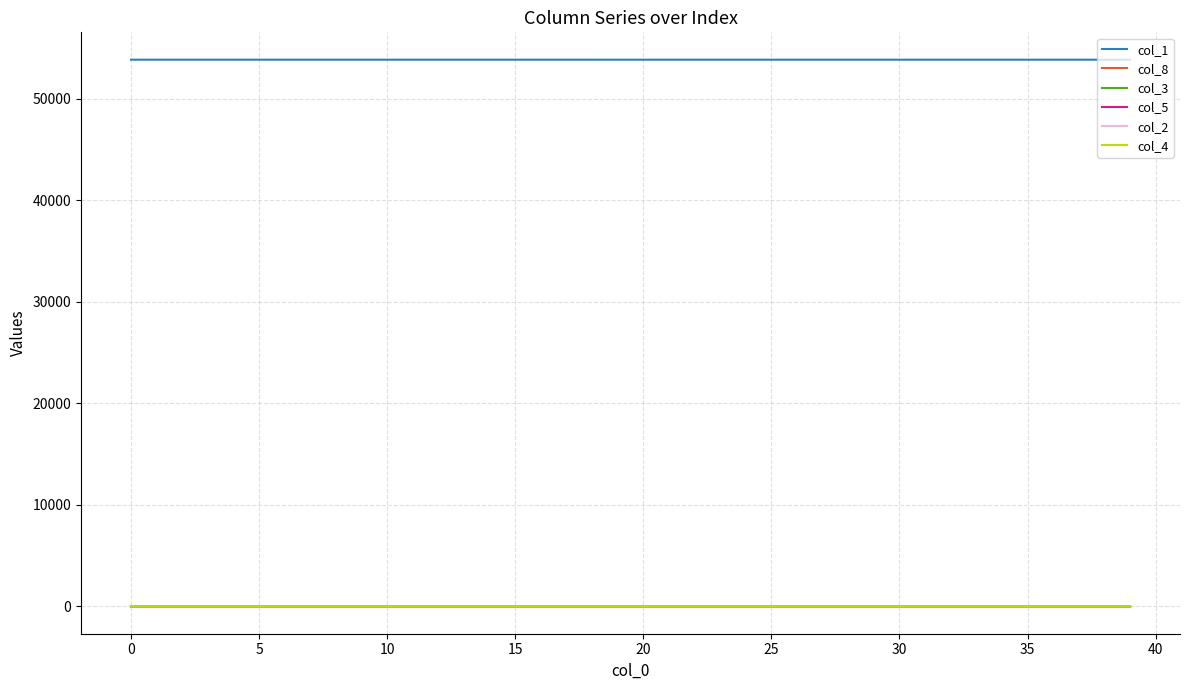

What is the greatest value displayed?

53849.0